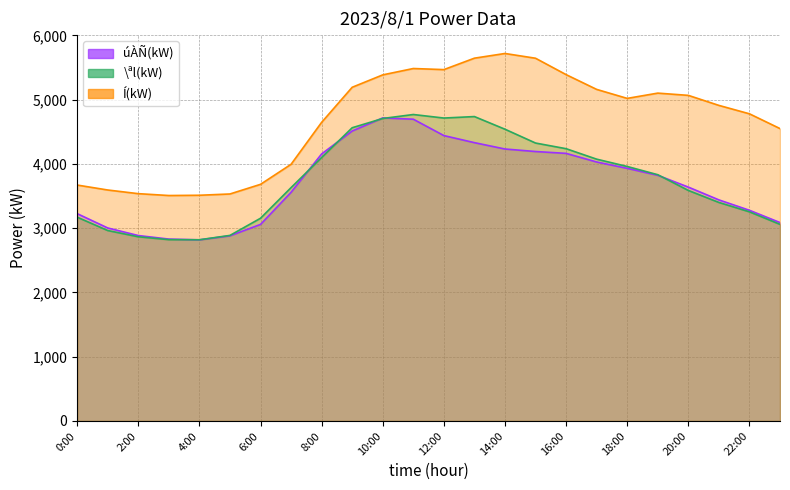

Reading left to right, list all the values displayed in this chart.

úÀÑ(kW): 0:00=3227	1:00=3004	2:00=2886	3:00=2831	4:00=2819	5:00=2882	6:00=3059	7:00=3559	8:00=4156	9:00=4513	10:00=4717	11:00=4697	12:00=4442	13:00=4332	14:00=4233	15:00=4194	16:00=4165	17:00=4031	18:00=3932	19:00=3824	20:00=3640	21:00=3441	22:00=3279	23:00=3088
\ªl(kW): 0:00=3172	1:00=2964	2:00=2867	3:00=2822	4:00=2820	5:00=2888	6:00=3155	7:00=3632	8:00=4100	9:00=4564	10:00=4708	11:00=4770	12:00=4715	13:00=4738	14:00=4541	15:00=4326	16:00=4238	17:00=4075	18:00=3961	19:00=3833	20:00=3588	21:00=3401	22:00=3255	23:00=3060
Í(kW): 0:00=3672	1:00=3595	2:00=3538	3:00=3509	4:00=3513	5:00=3533	6:00=3683	7:00=3995	8:00=4648	9:00=5194	10:00=5387	11:00=5486	12:00=5469	13:00=5647	14:00=5720	15:00=5646	16:00=5391	17:00=5161	18:00=5021	19:00=5103	20:00=5068	21:00=4912	22:00=4781	23:00=4551